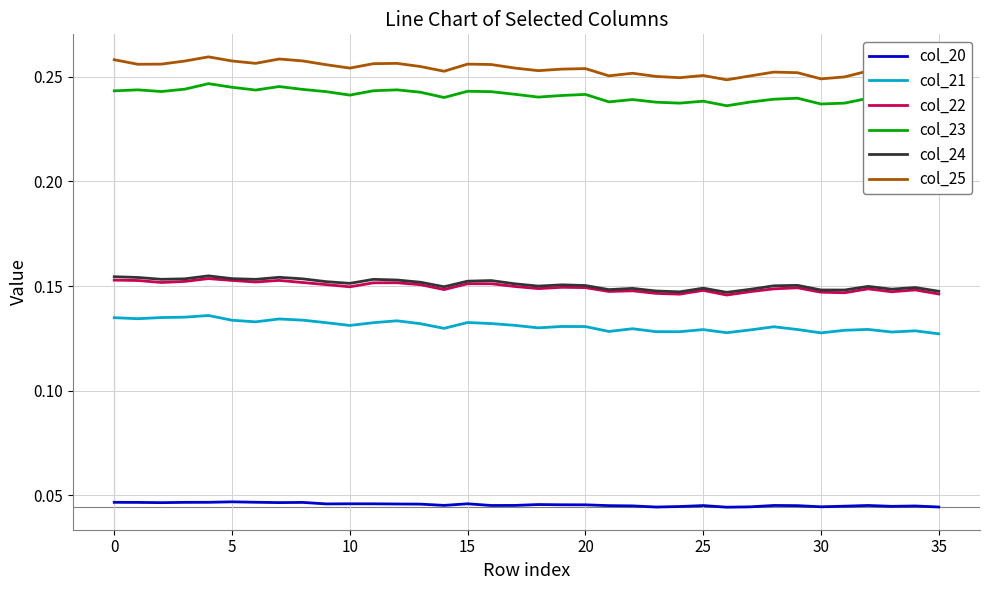

True or false: col_24 and col_20 intersect in this chart.

False